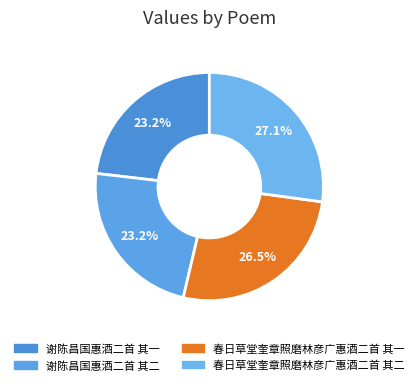

What percentage is NOT represented by 春日草堂奎章照磨林彦广惠酒二首 其一?

73.5%